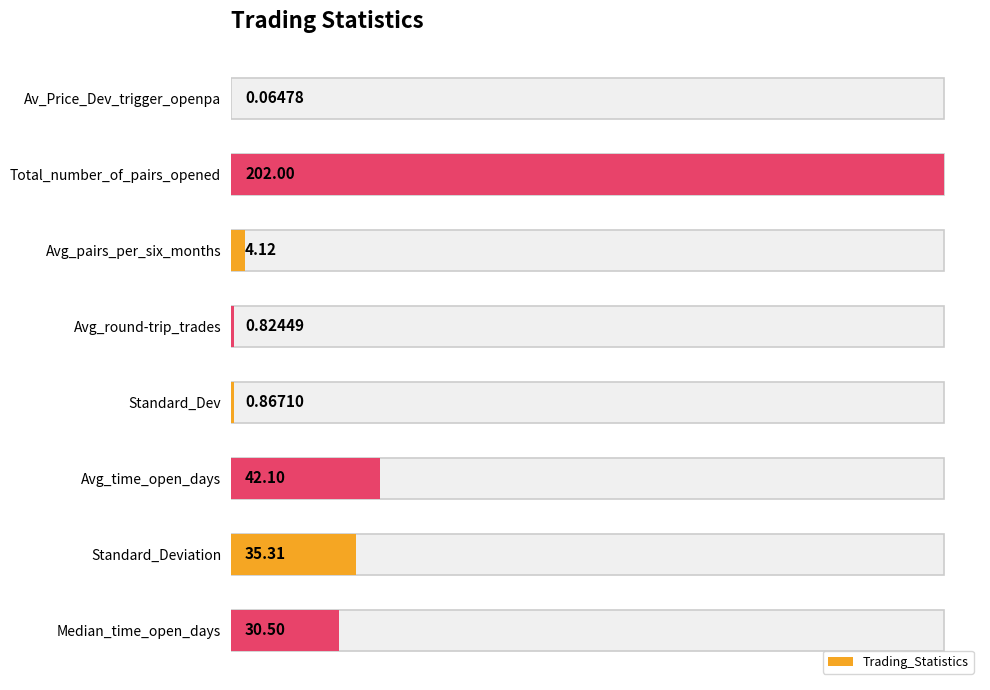

What is the ratio of the value at Avg_time_open_days to the value at Total_number_of_pairs_opened?

0.2